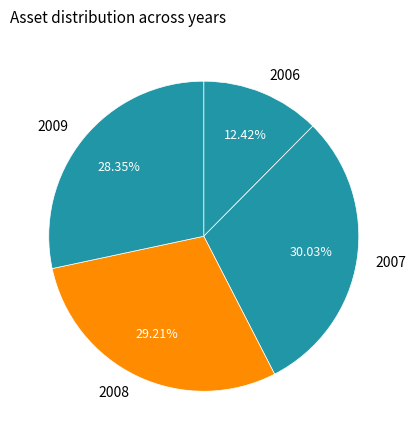

What percentage is the 2009 slice, to the nearest percent?

28%